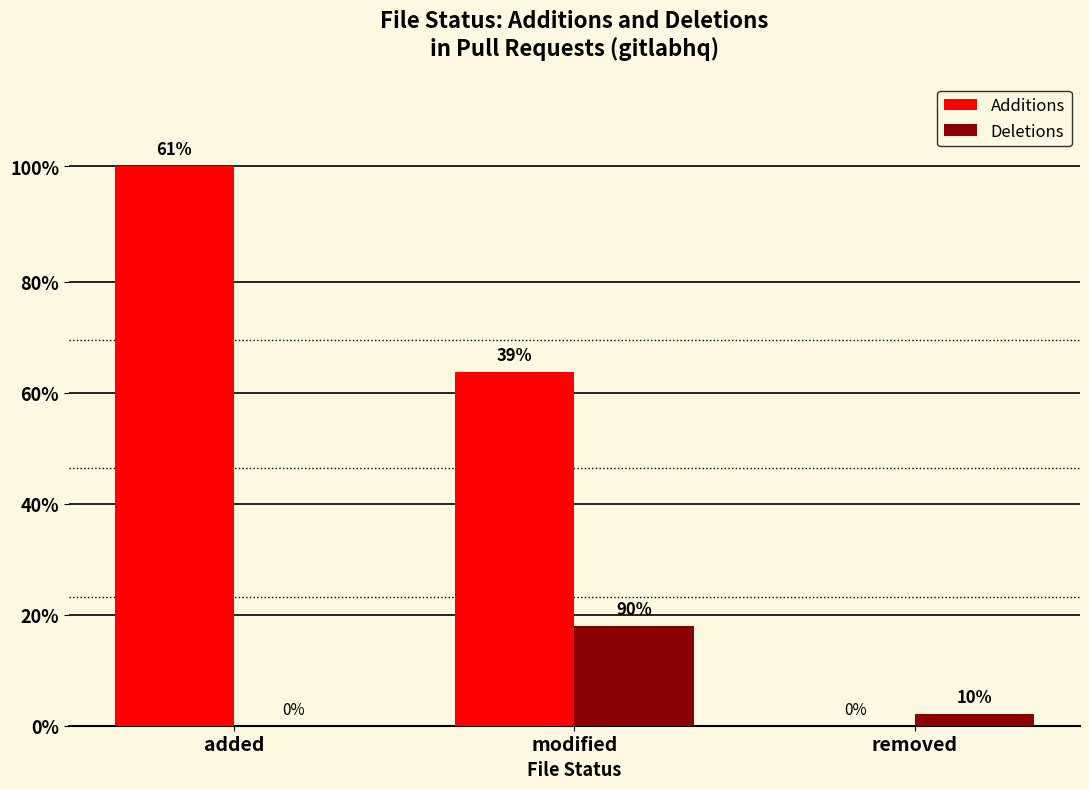

Are the bars grouped side by side (vs. stacked)?

Yes